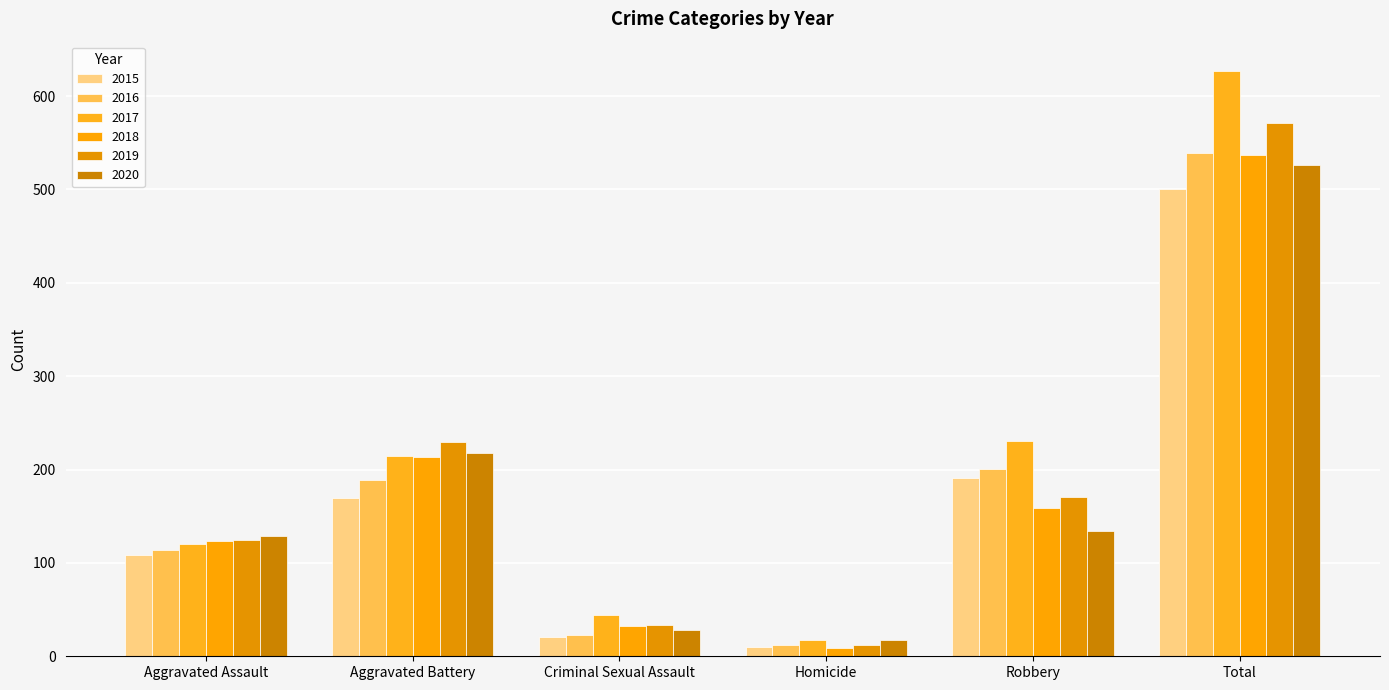

At which label does 2019 first exceed 171?

Aggravated Battery